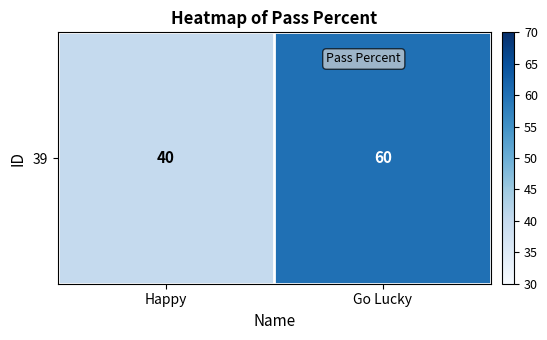

How many values are between 40 and 60?

2